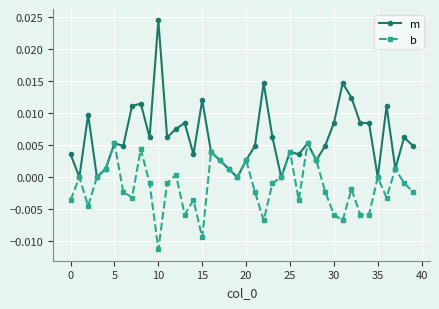

True or false: b has more than 2 interior local peaks.

True